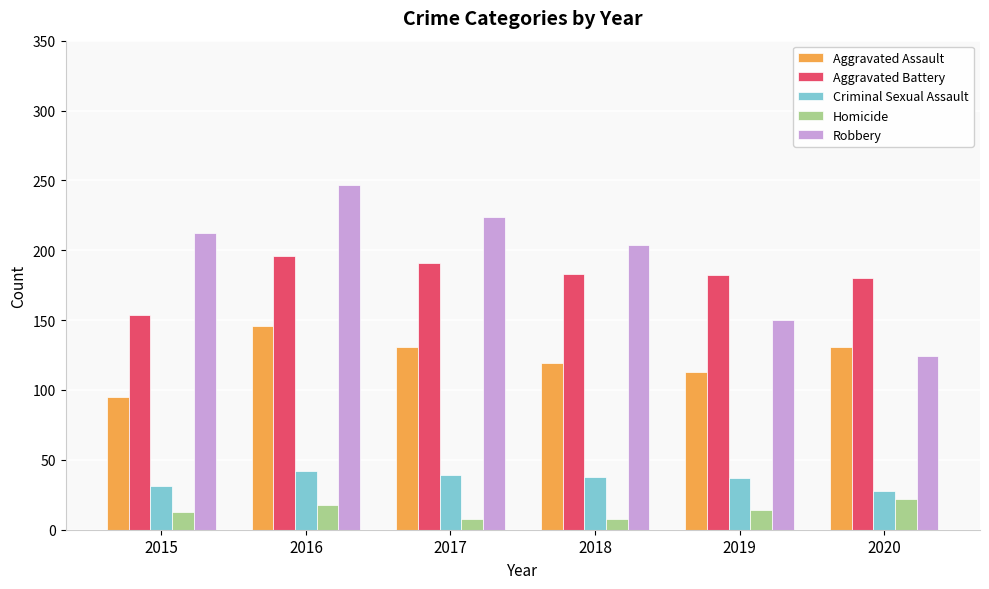

Is it true that Homicide equals 25 at 2019?

False